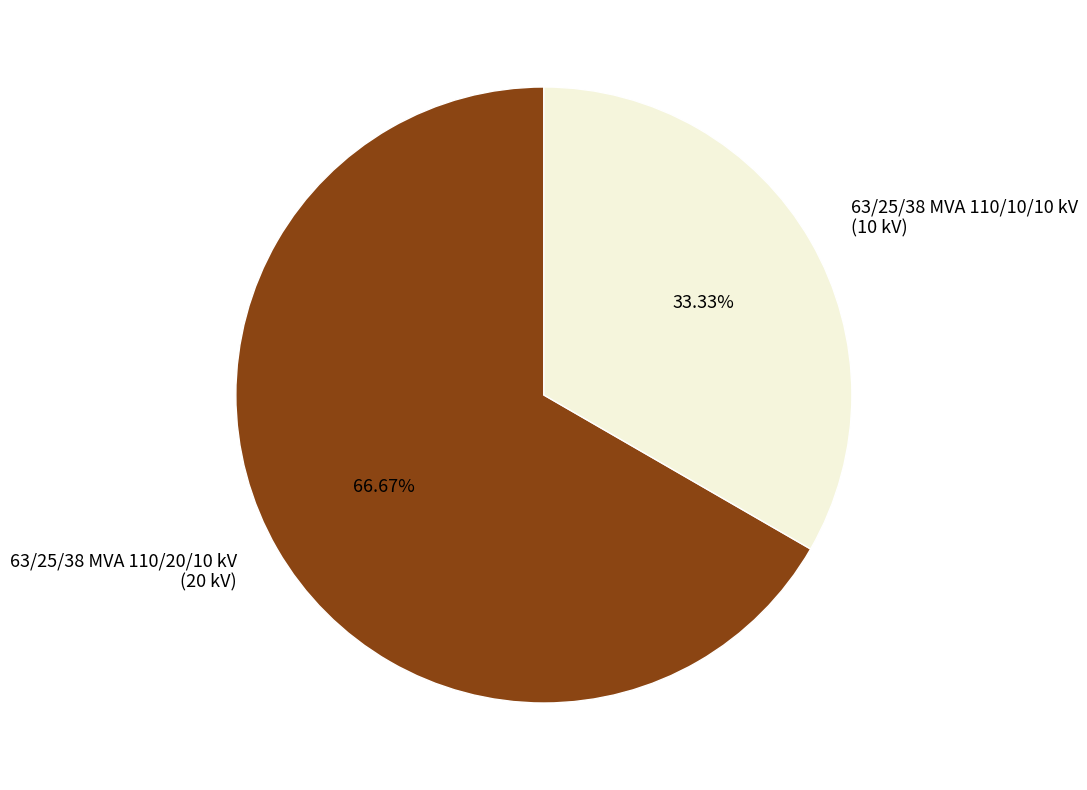

To the nearest percent, what portion does 63/25/38 MVA 110/10/10 kV represent?

33%